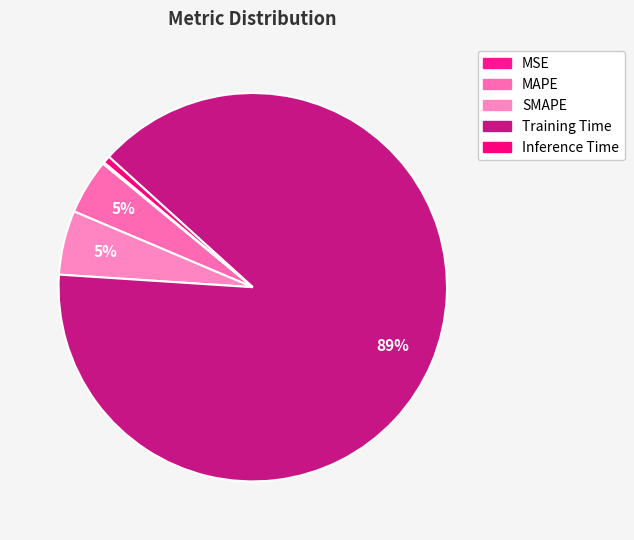

What percentage is the MAPE slice, to the nearest percent?

5%